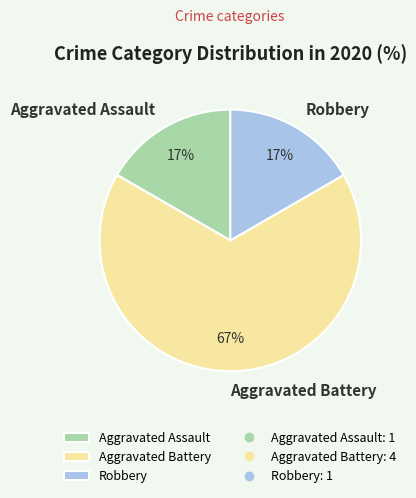

Is the sum of Robbery and Aggravated Assault greater than half?

No